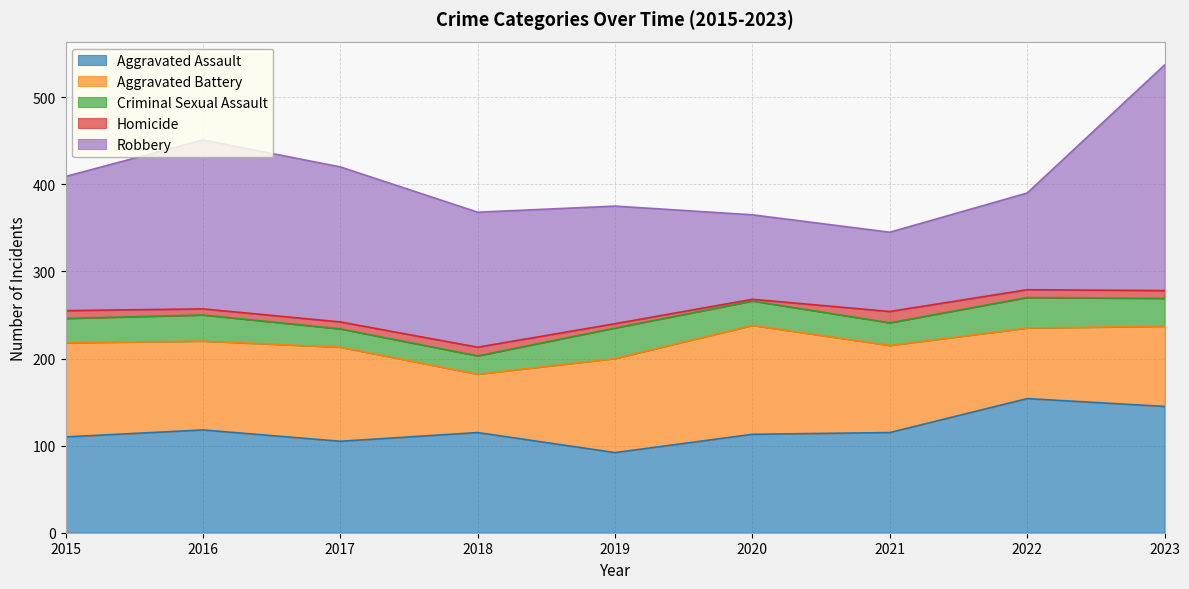

Count the Aggravated Battery values in the range 92 to 108.

6